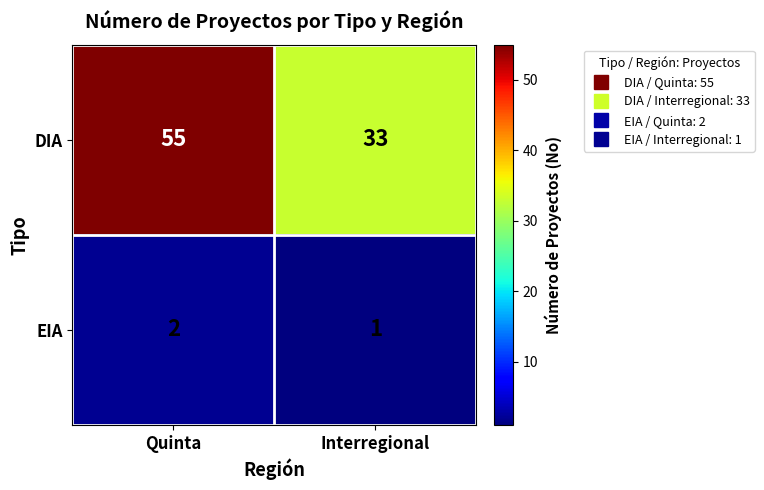

What is the spread (max minus min) of values at Interregional?

32